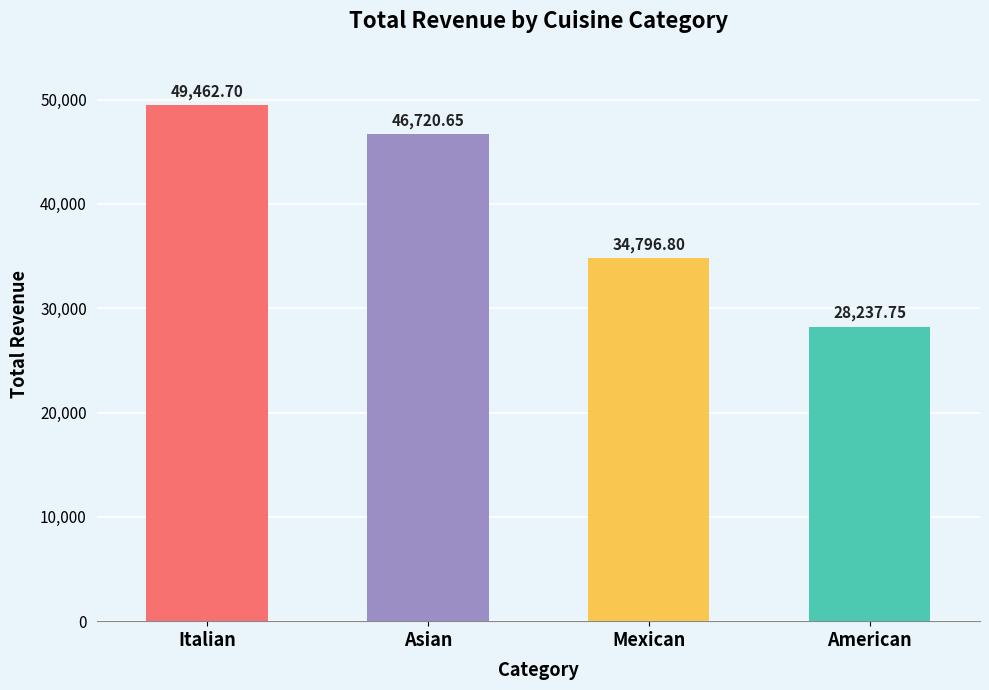

What position from the right is Asian?

3